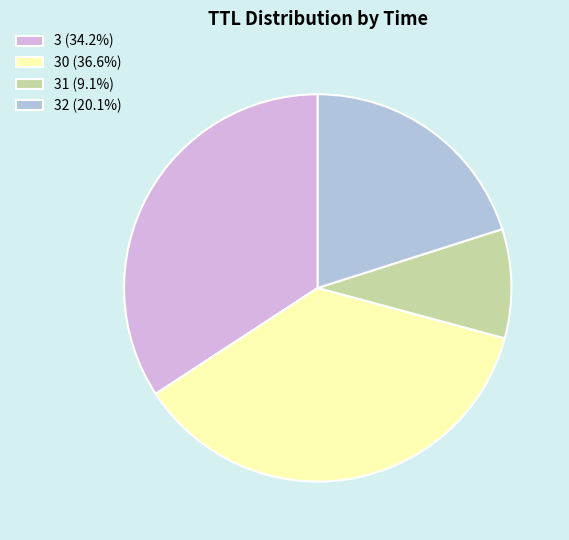

What is the ratio of the value at 31 (9.1%) to the value at 3 (34.2%)?

0.3